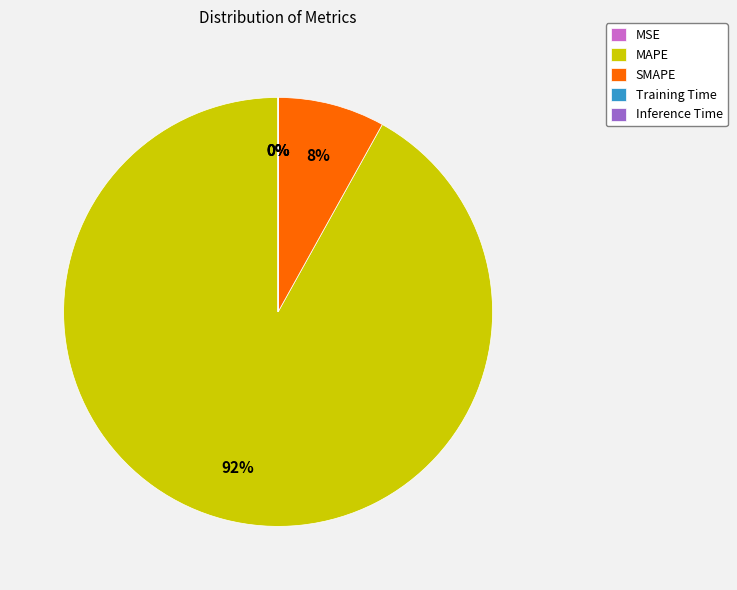

Is there a majority slice in this chart?

Yes